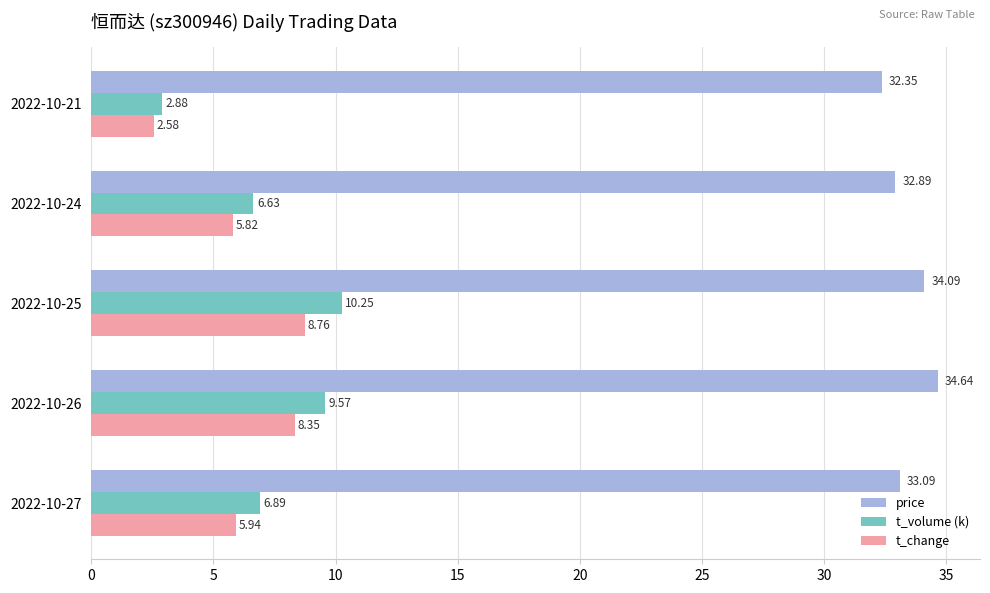

Which series has the widest spread of values?

t_volume (k)